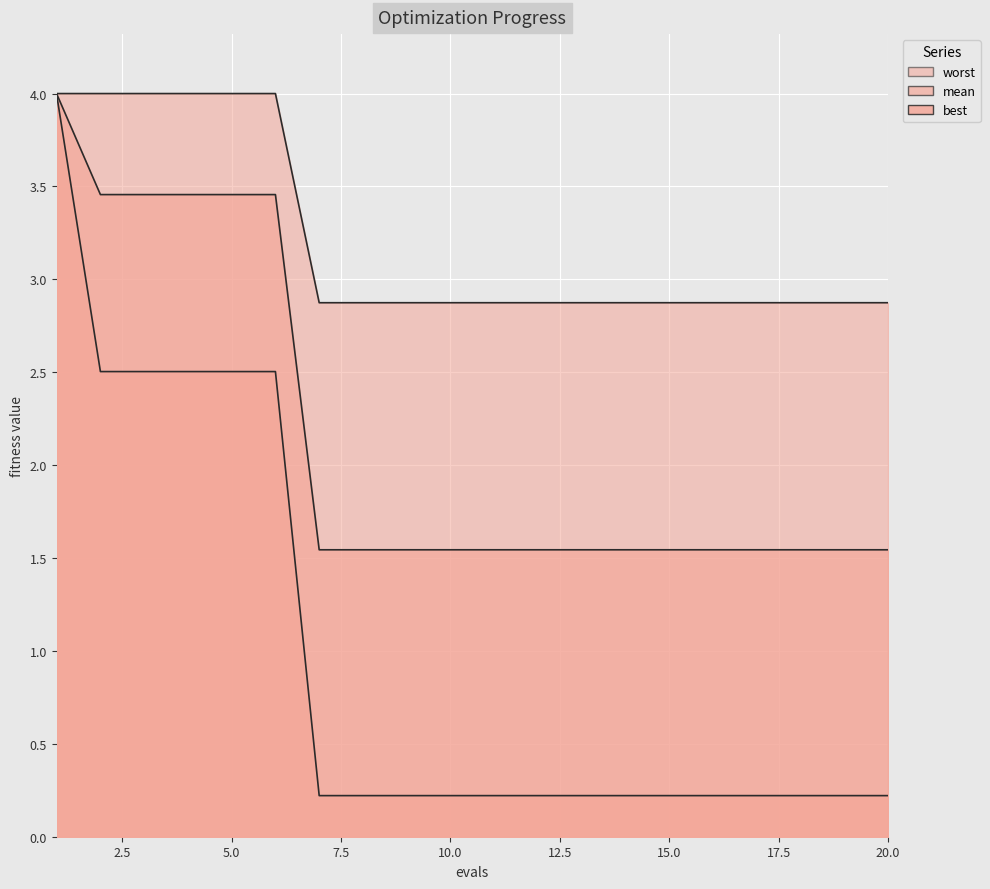

What is the approximate value of mean at 19?

1.5